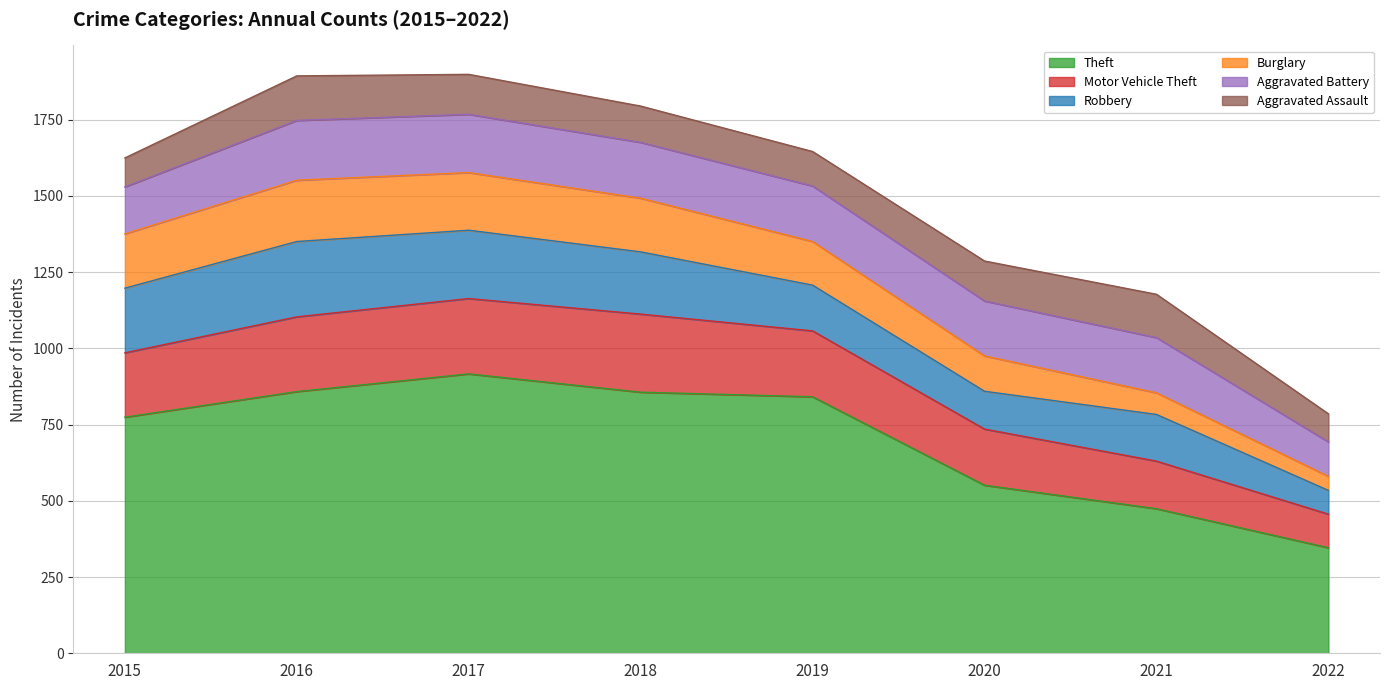

What is the maximum value for Aggravated Battery?

196